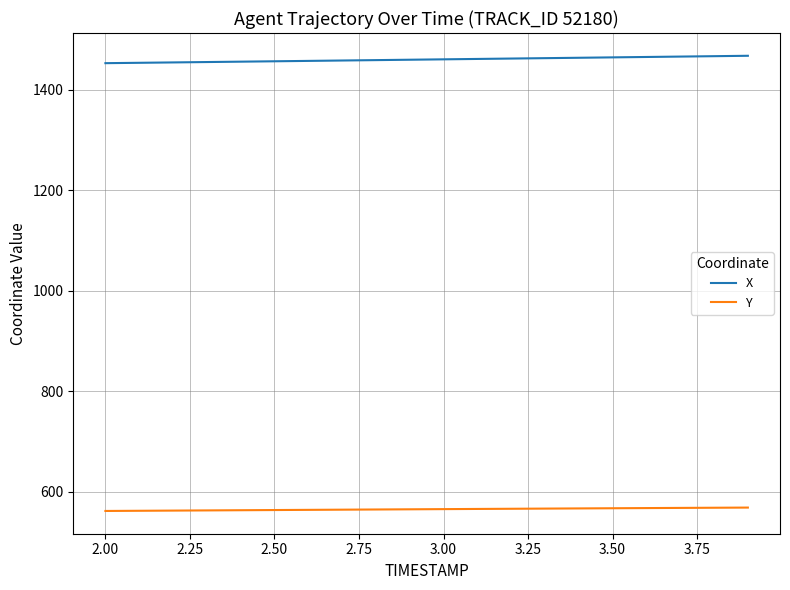

Rank the series by their average value, from highest to lowest.

X, Y